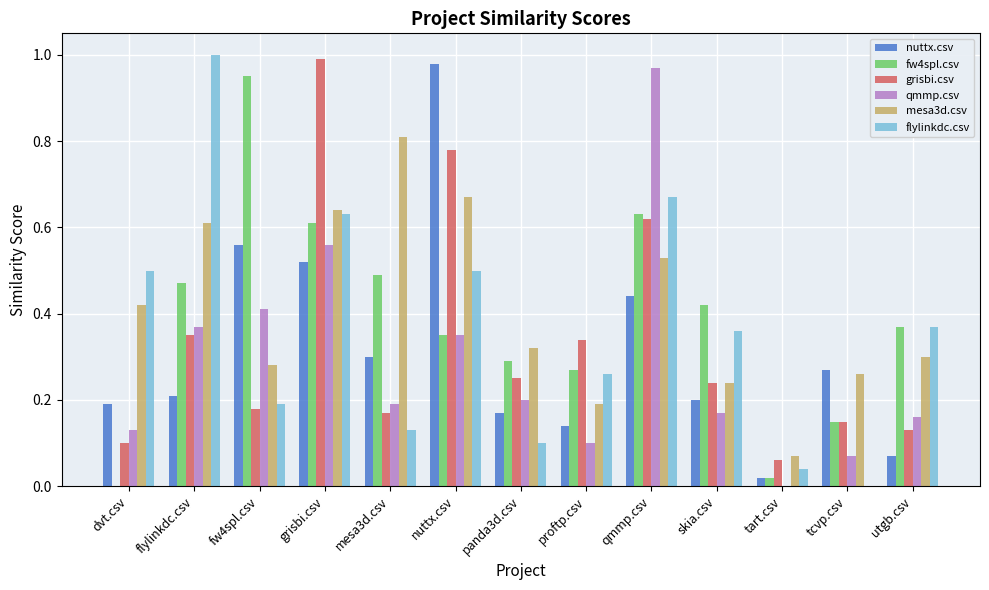

Between qmmp.csv and skia.csv, which series saw the biggest shift?

qmmp.csv